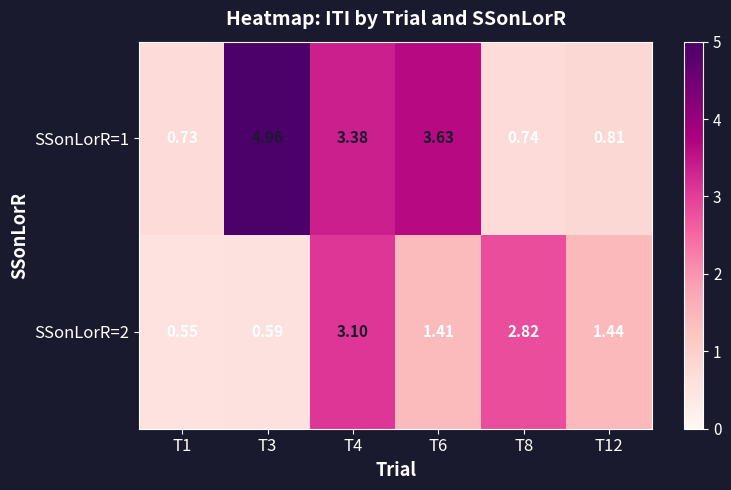

Is the value of SSonLorR=2 at T1 greater than the value of SSonLorR=1 at T6?

No